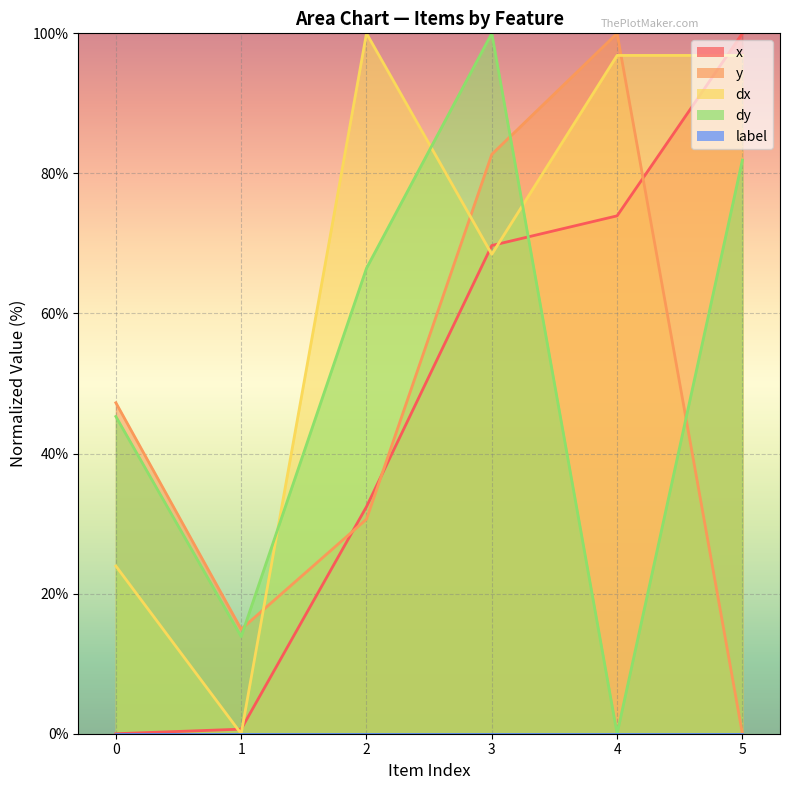

Count the number of categories in the chart.

6